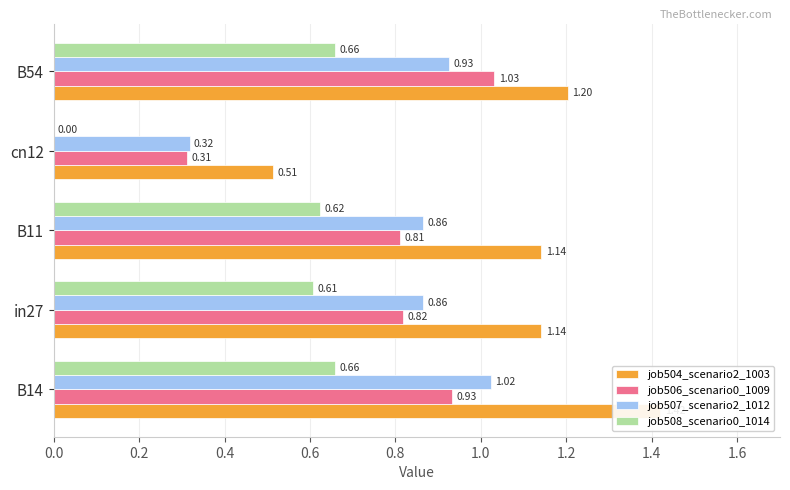

Does the chart contain any negative values?

No